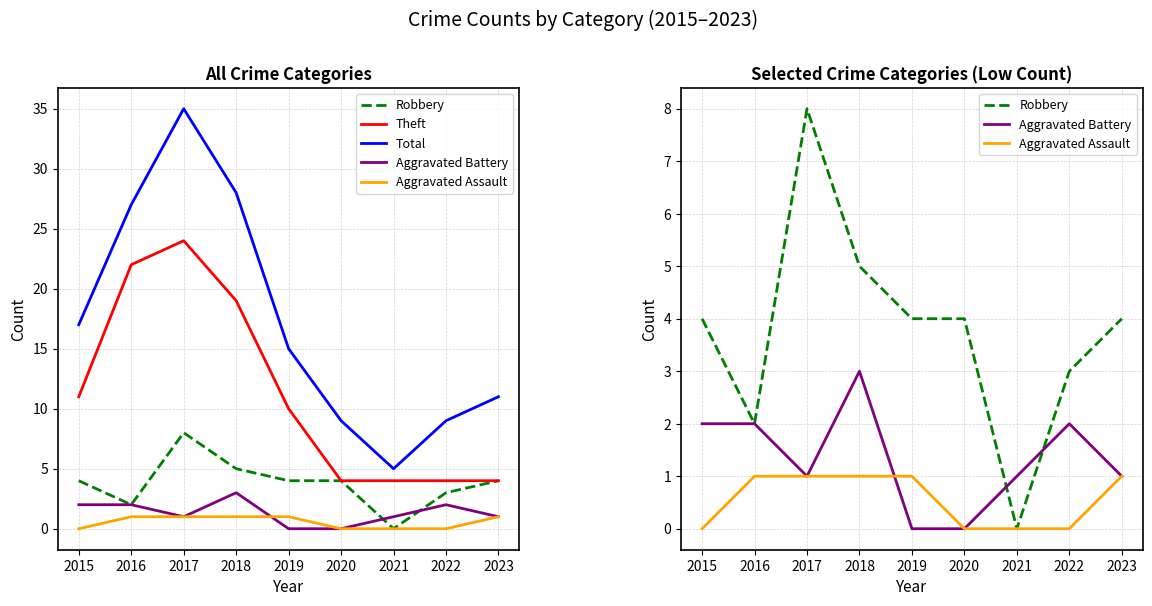

The value of Total at 2021 is 7. True or false?

False